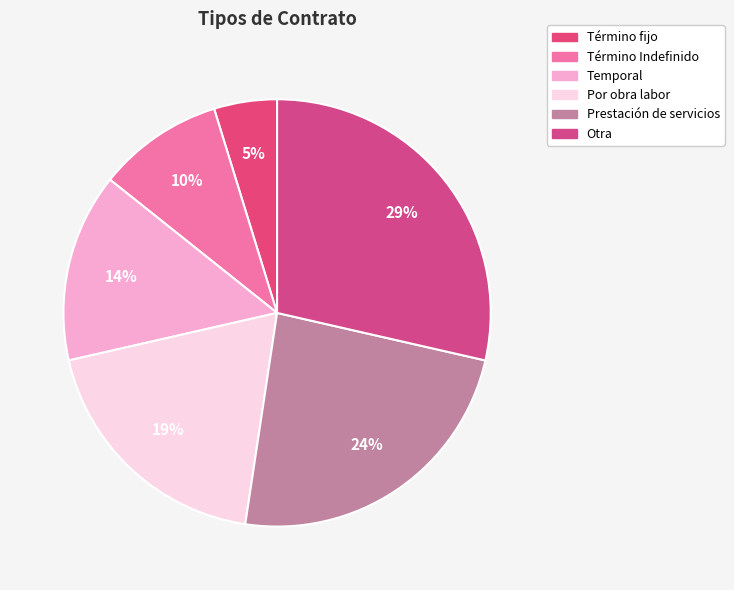

Rank the categories by value from highest to lowest.

Otra, Prestación de servicios, Por obra labor, Temporal, Término Indefinido, Término fijo